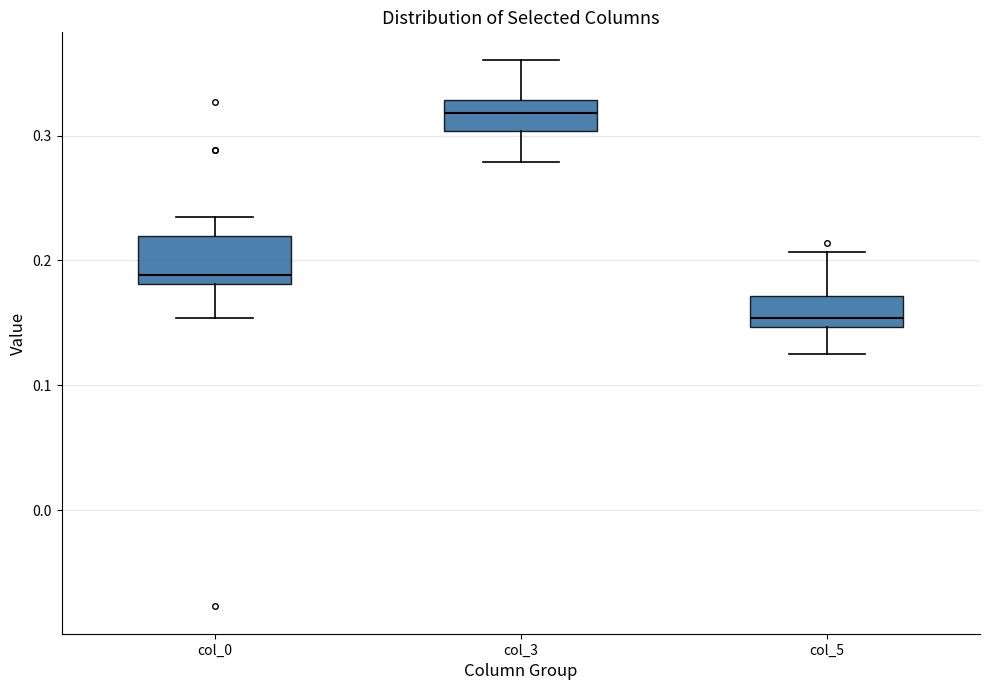

Which box has the lowest median line?

col_5